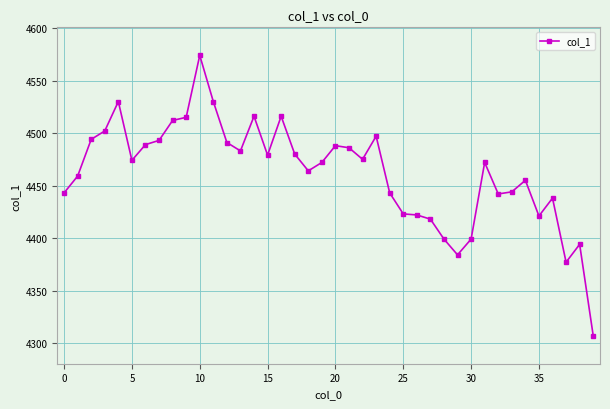

What is the difference between the maximum and minimum values?

267